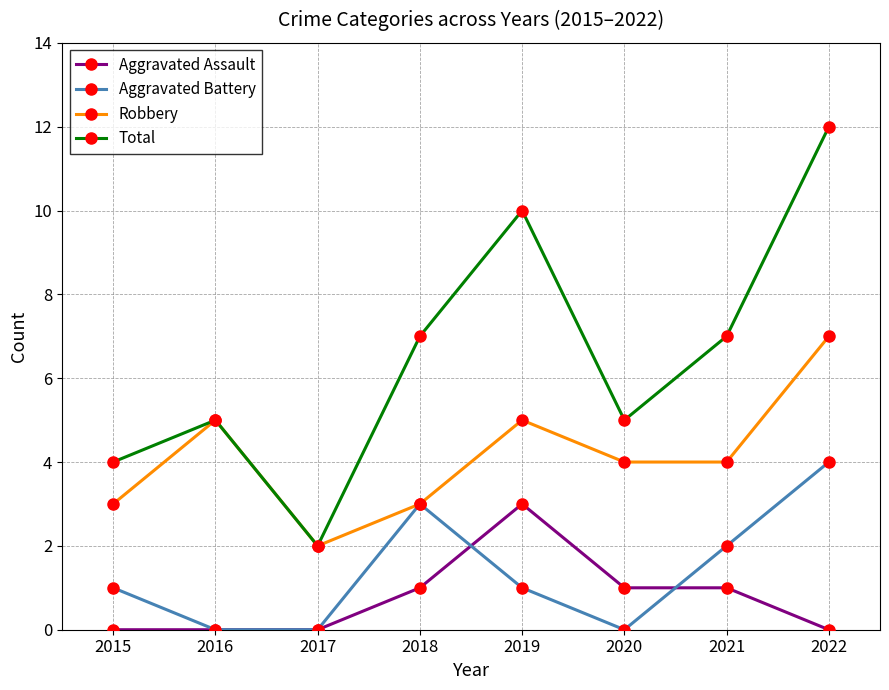

How many interior local peaks does the Aggravated Battery series have?

1